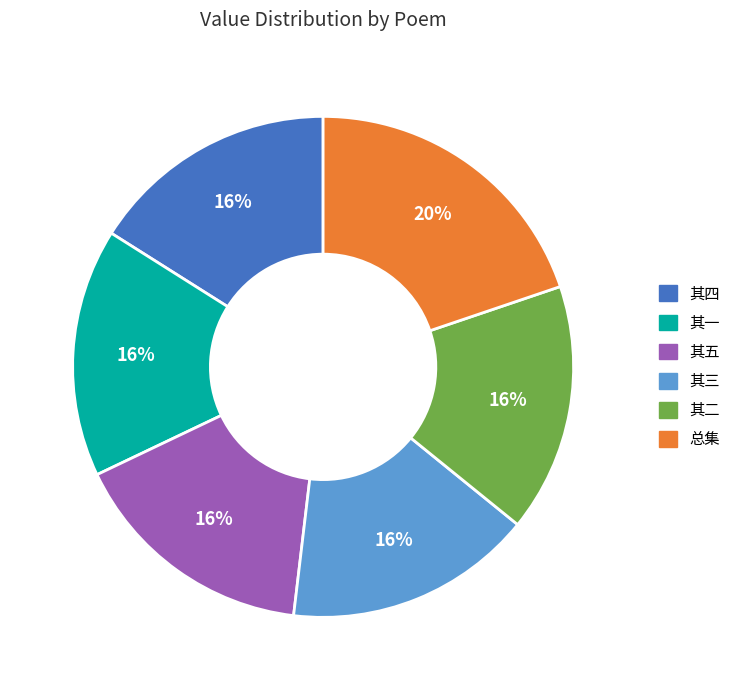

Does 其二 represent more than half of the total?

No